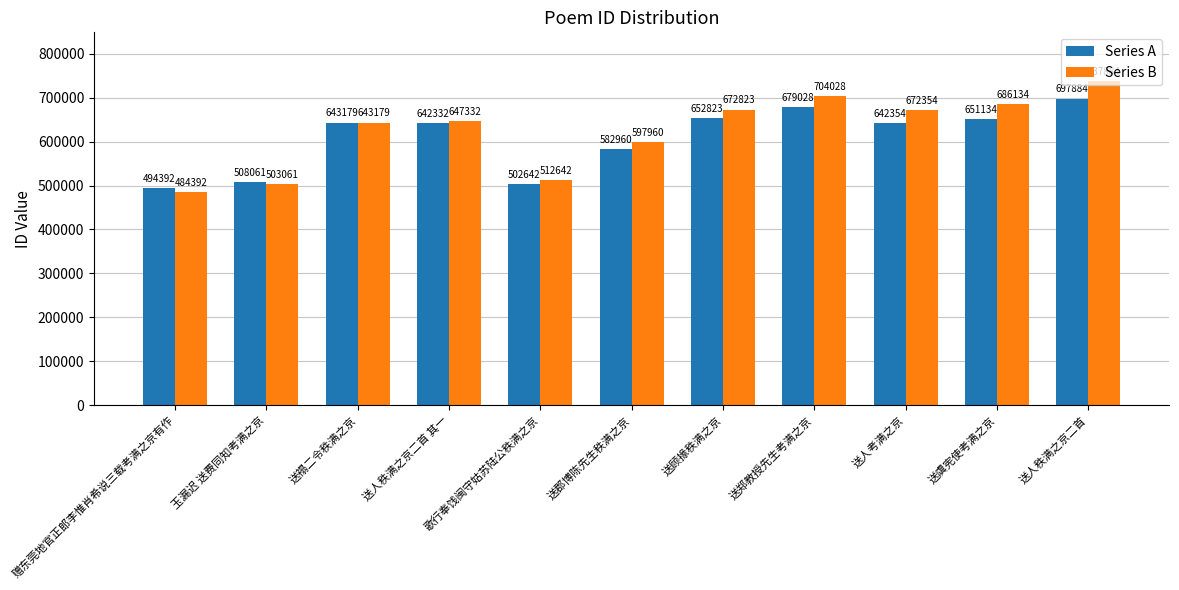

The value of Series B at 玉漏迟 送费同知考满之京 is 503061. True or false?

True